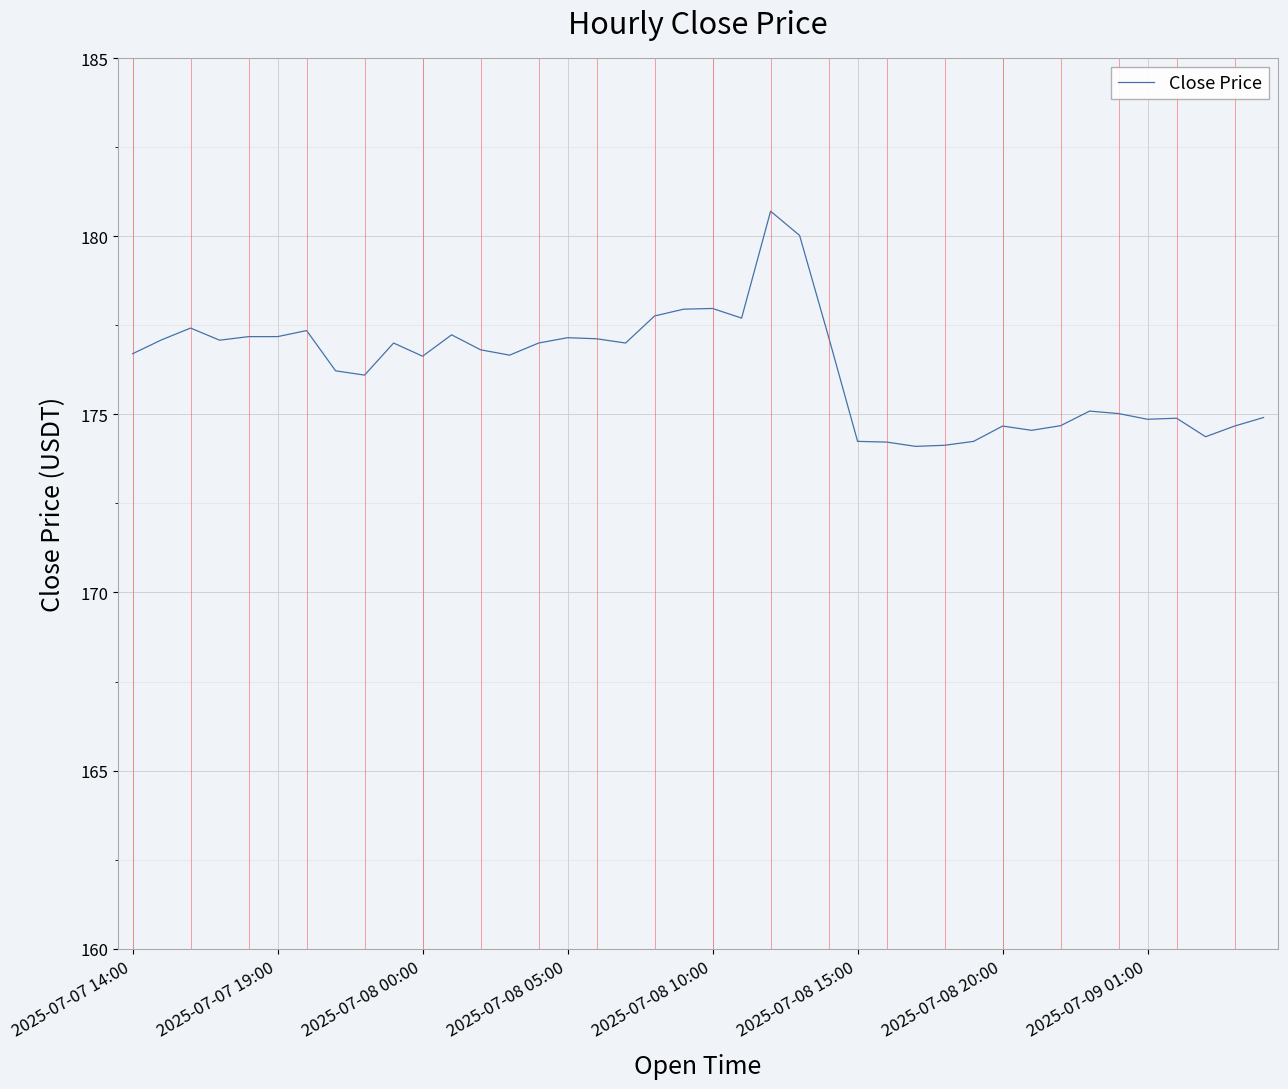

What is the greatest value displayed?

180.7